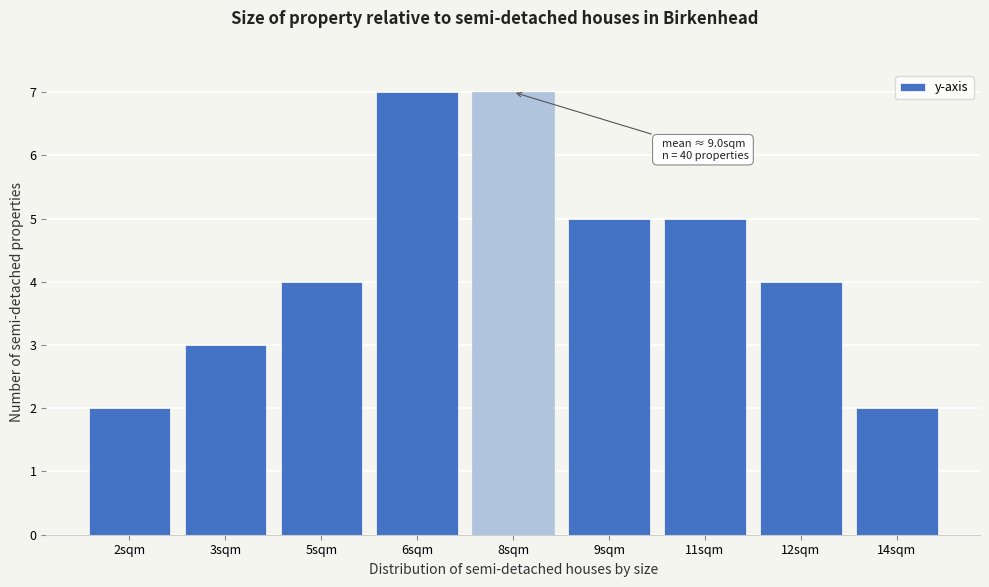

Reading left to right, what are all the values shown in this chart?

2sqm=2	3sqm=3	5sqm=4	6sqm=7	8sqm=7	9sqm=5	11sqm=5	12sqm=4	14sqm=2